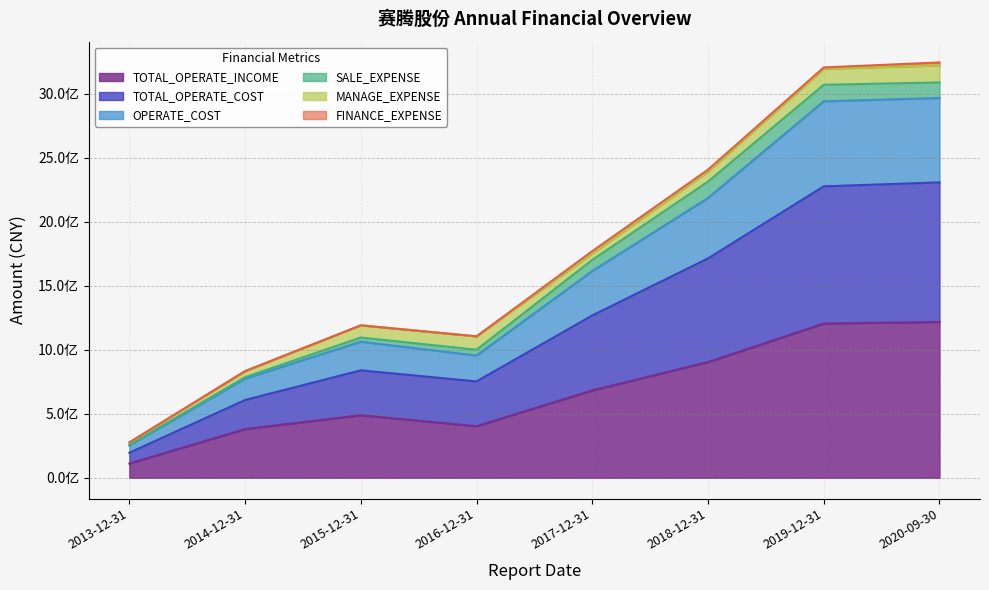

Does the chart display data point markers on the line(s)?

No